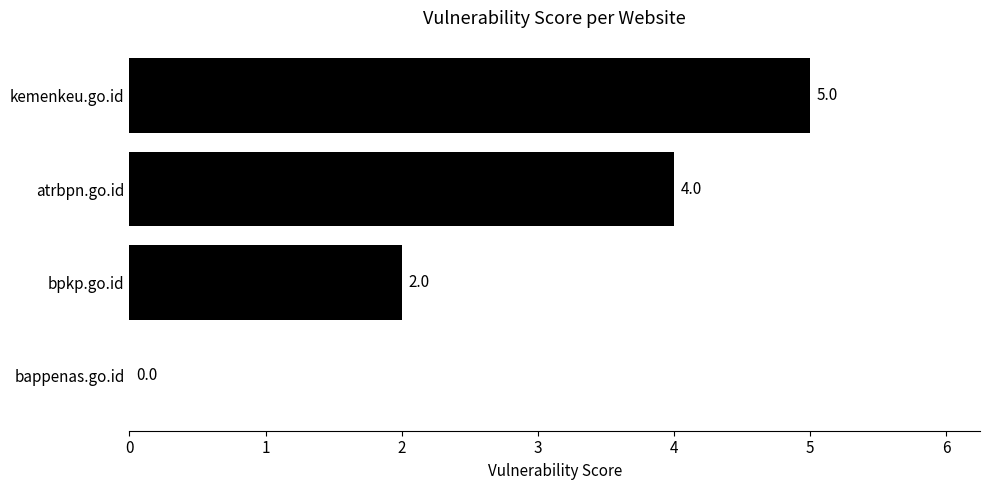

Reading top to bottom, what are all the values shown in this chart?

kemenkeu.go.id=5	atrbpn.go.id=4	bpkp.go.id=2	bappenas.go.id=0